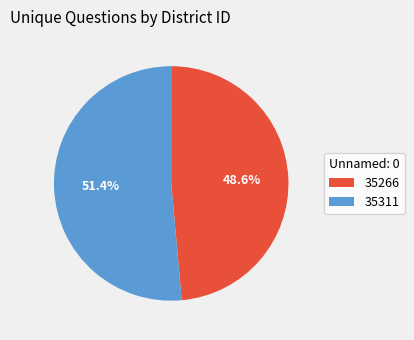

Combined, what portion of the pie is 35266 and 35311?

100.0%